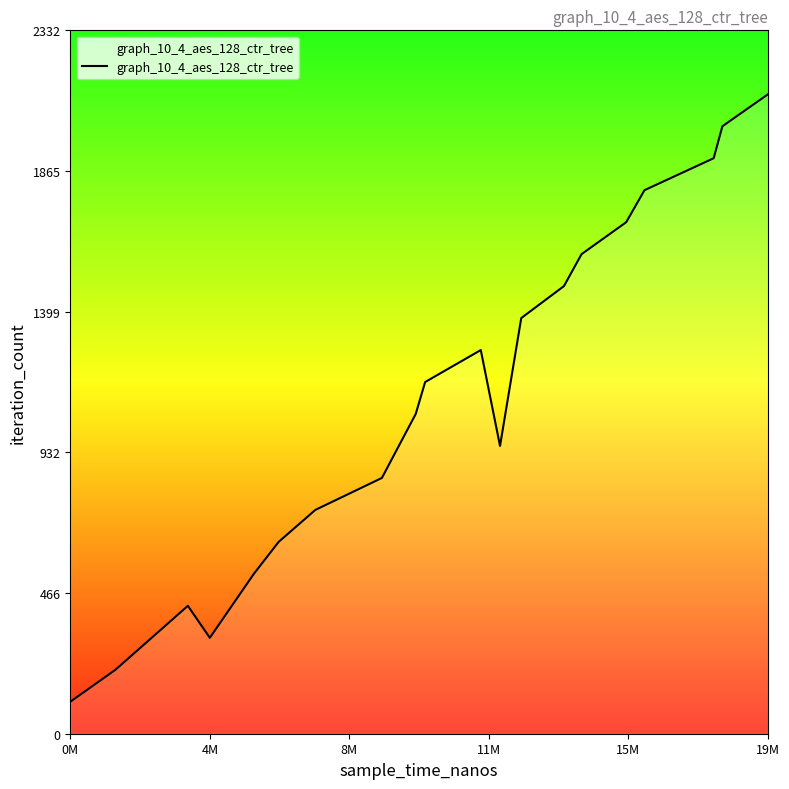

How many interior local peaks (higher than both neighbors) does the data have?

2